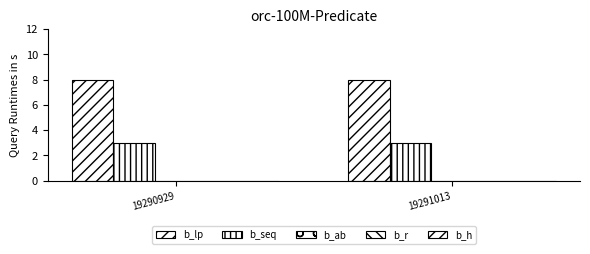

What is the average value of the b_lp series?

8